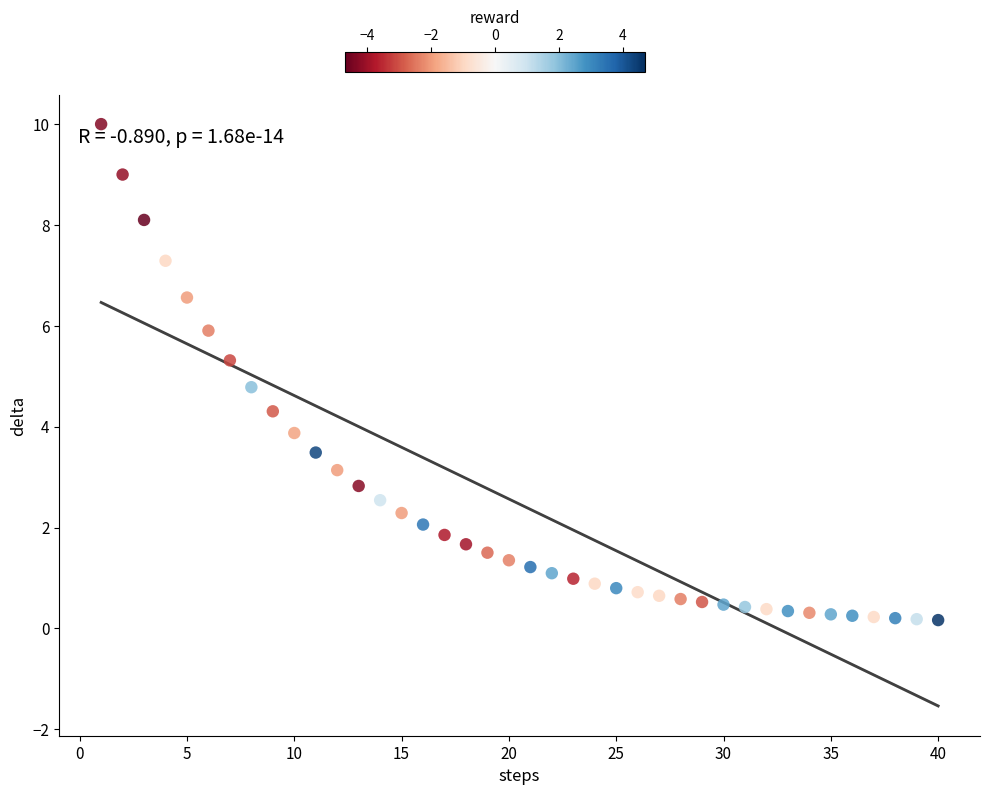

What is the range of Y values (max minus min)?

9.8